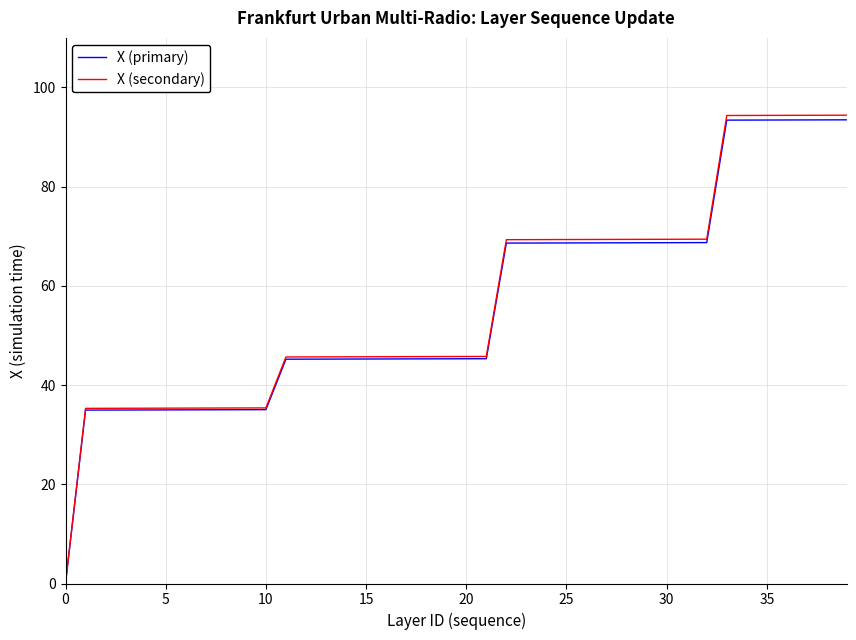

What is the maximum value shown in the chart?

94.4